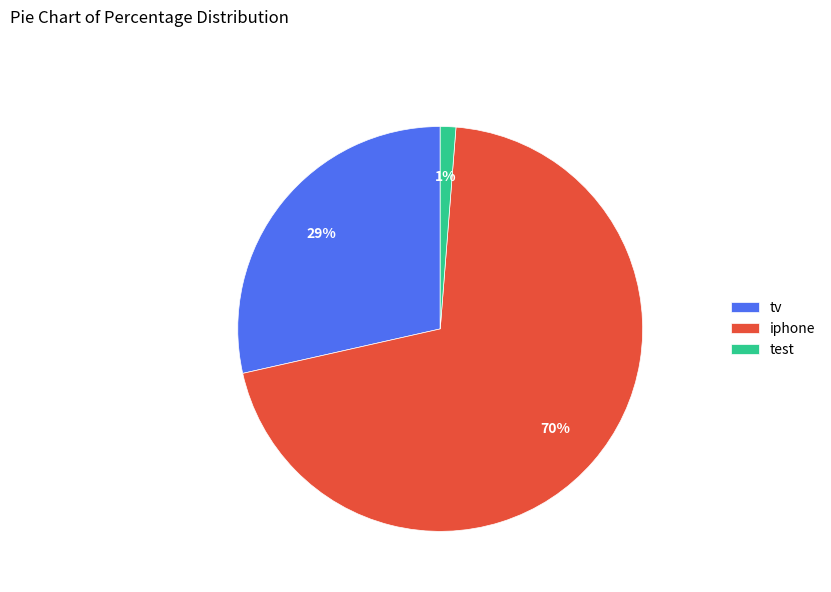

True or false: test accounts for 11% of the total.

False